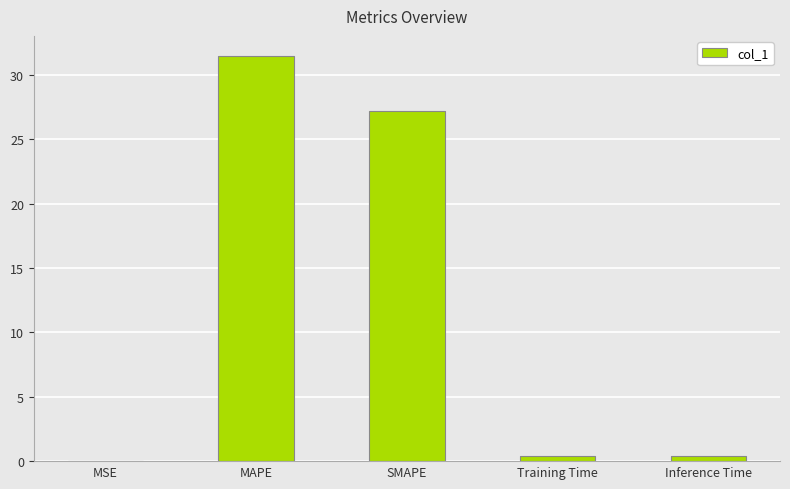

What is the maximum value shown in the chart?

31.5